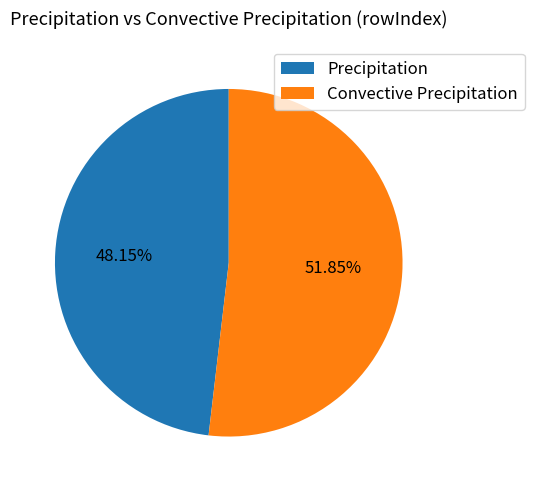

Which has a higher value, Convective Precipitation or Precipitation?

Convective Precipitation